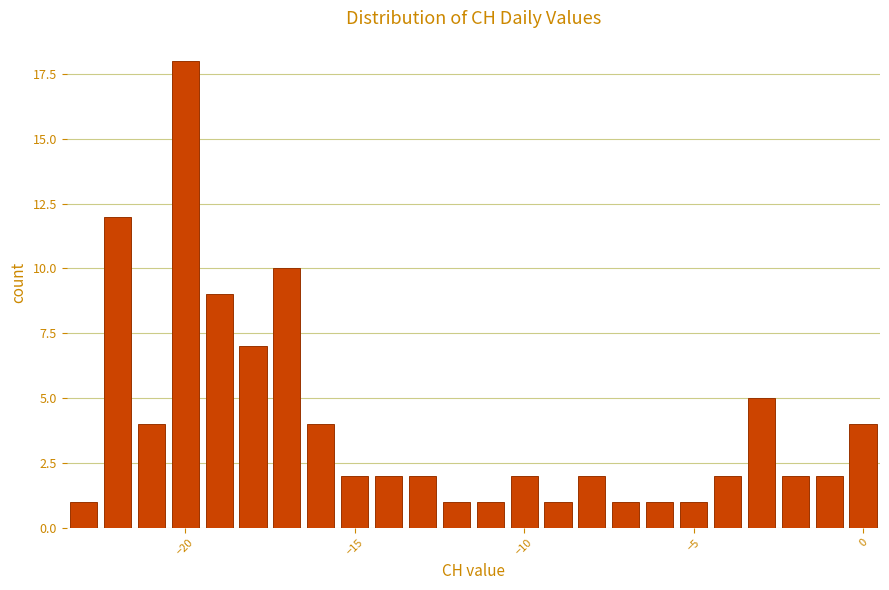

Around what value on the x-axis is the tallest bar? Give the approximate position of its centre, as read against the axis.

-20.0